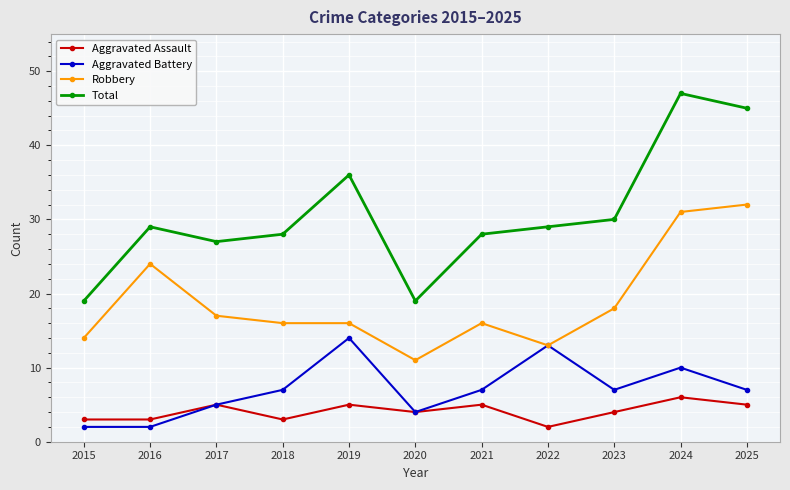

True or false: Aggravated Assault and Robbery intersect in this chart.

False